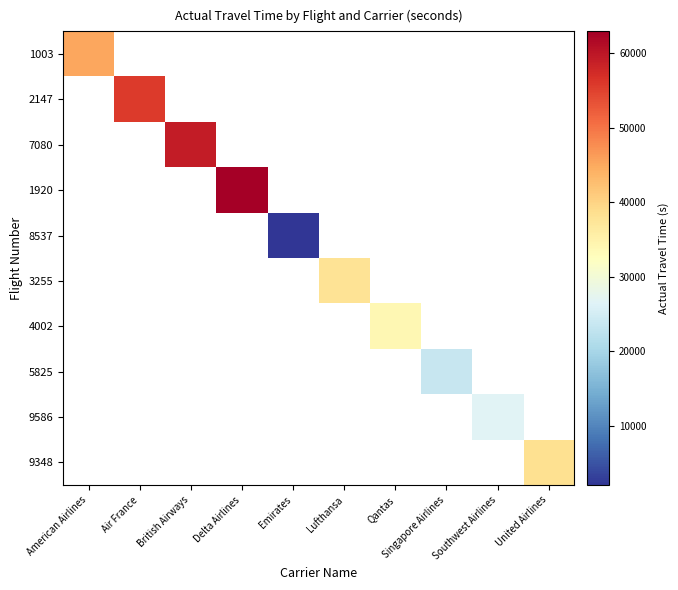

At how many categories does at least one series exceed 62505?

1